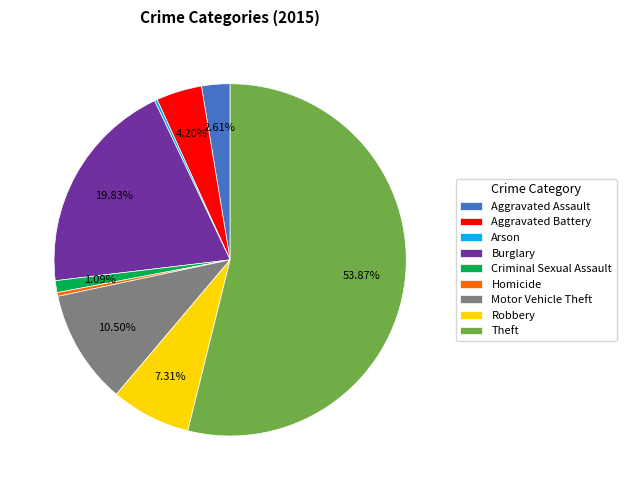

Is there a majority slice in this chart?

Yes